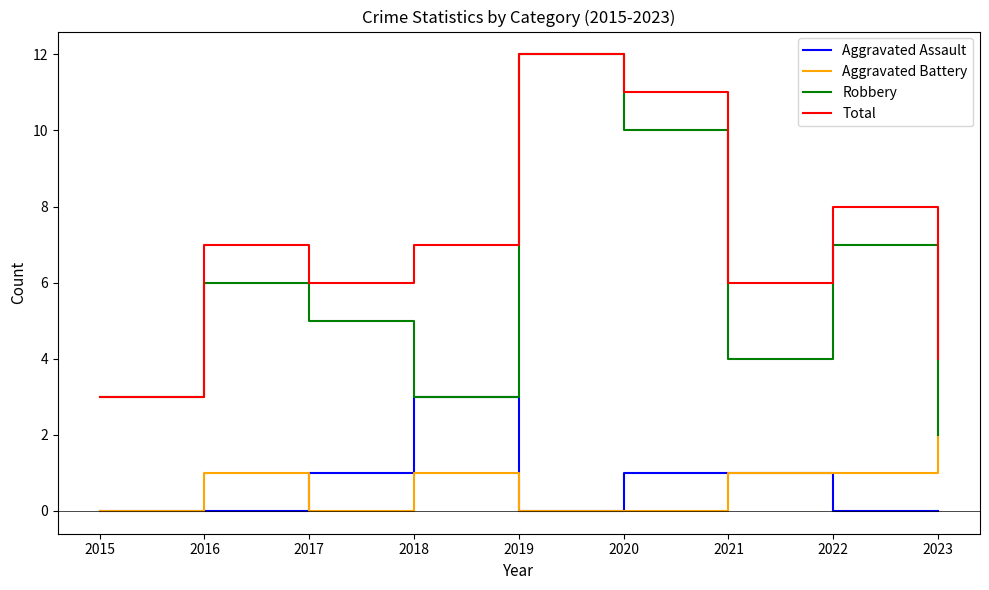

What is the total value across all series at 2023?

8